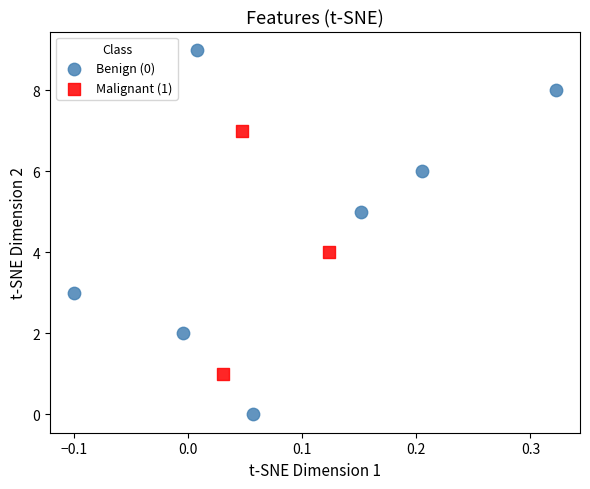

What are all the series names shown in the legend?

Benign (0), Malignant (1)